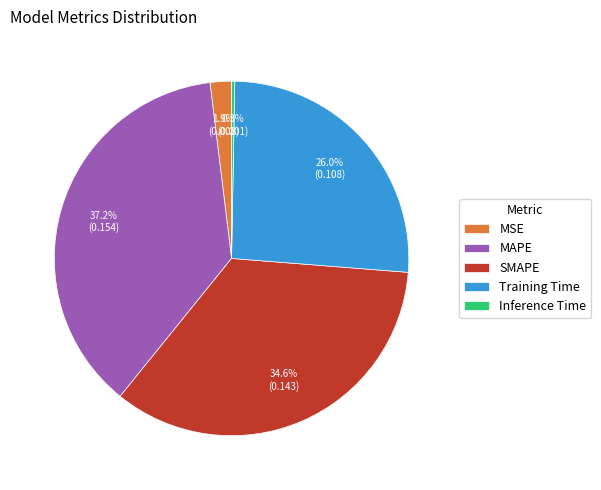

How many slices are in this pie chart?

5